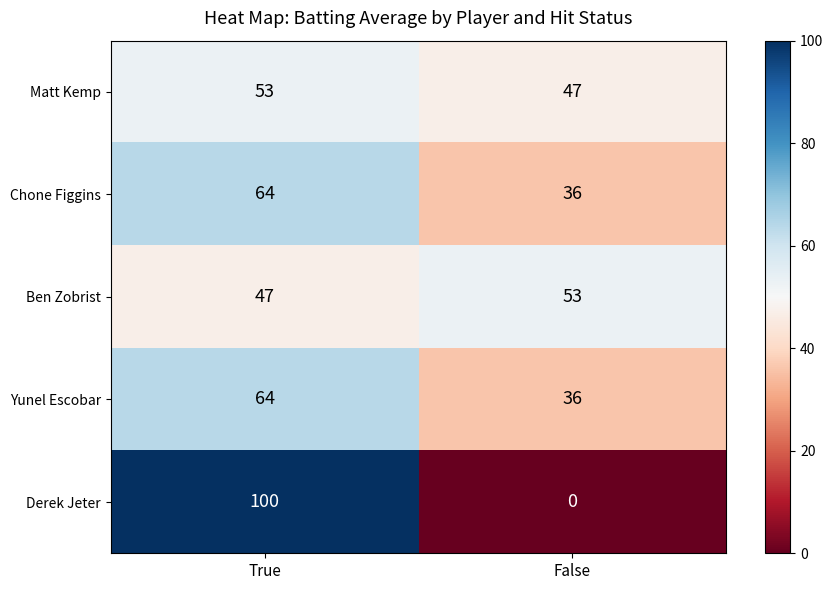

What is the average value of the Yunel Escobar series?

50